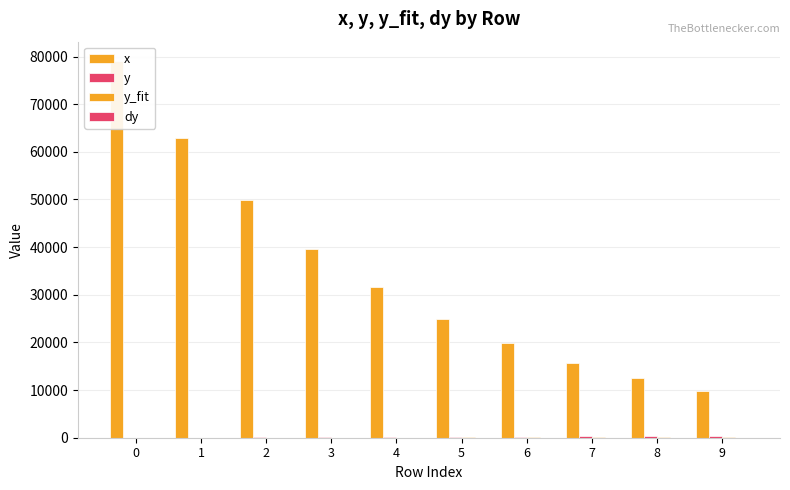

How many series are shown in this chart?

4